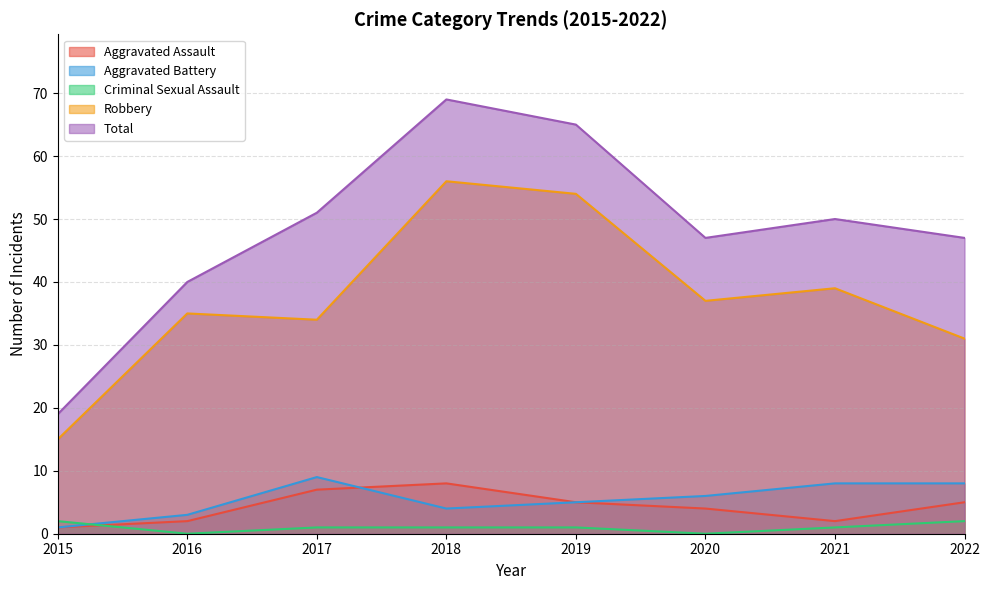

List the series in order of their peak value, highest first.

Total, Robbery, Aggravated Battery, Aggravated Assault, Criminal Sexual Assault